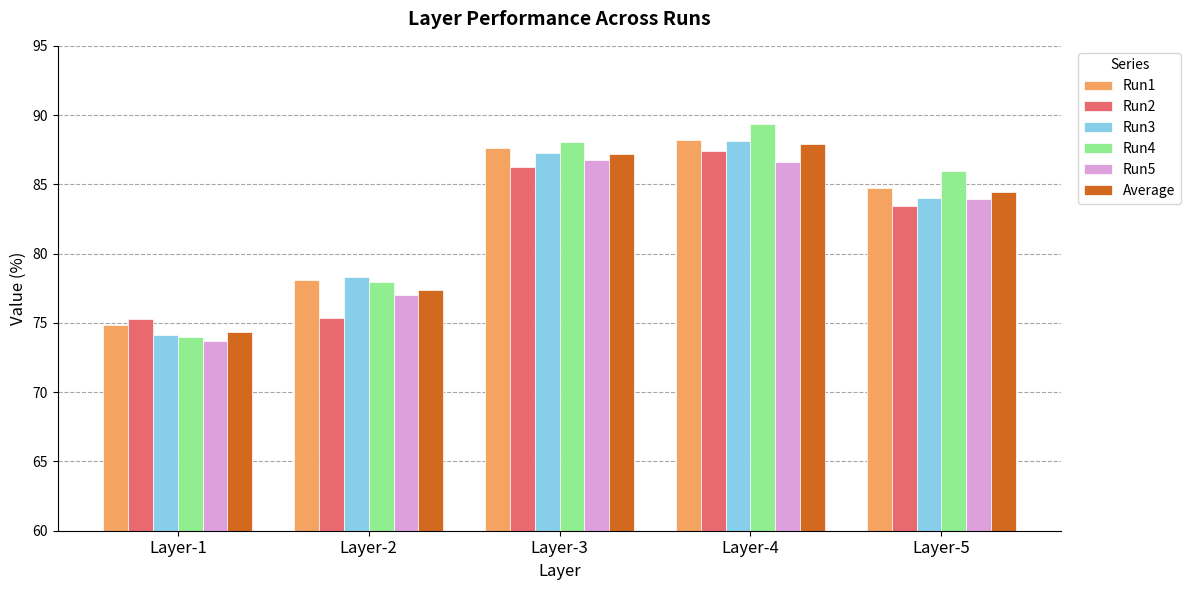

Are the bars horizontal?

No